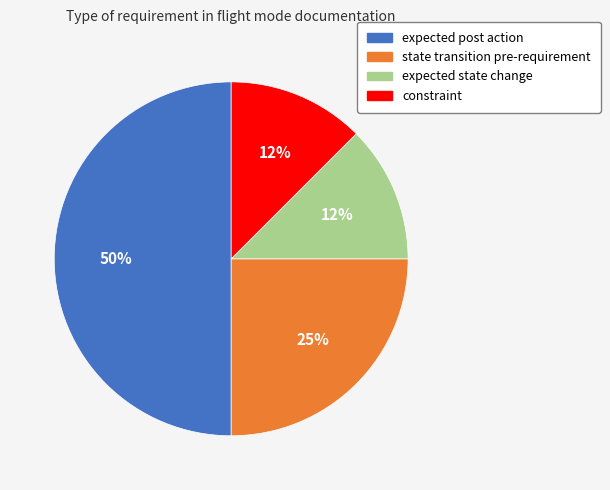

To the nearest percent, what portion does state transition pre-requirement represent?

25%